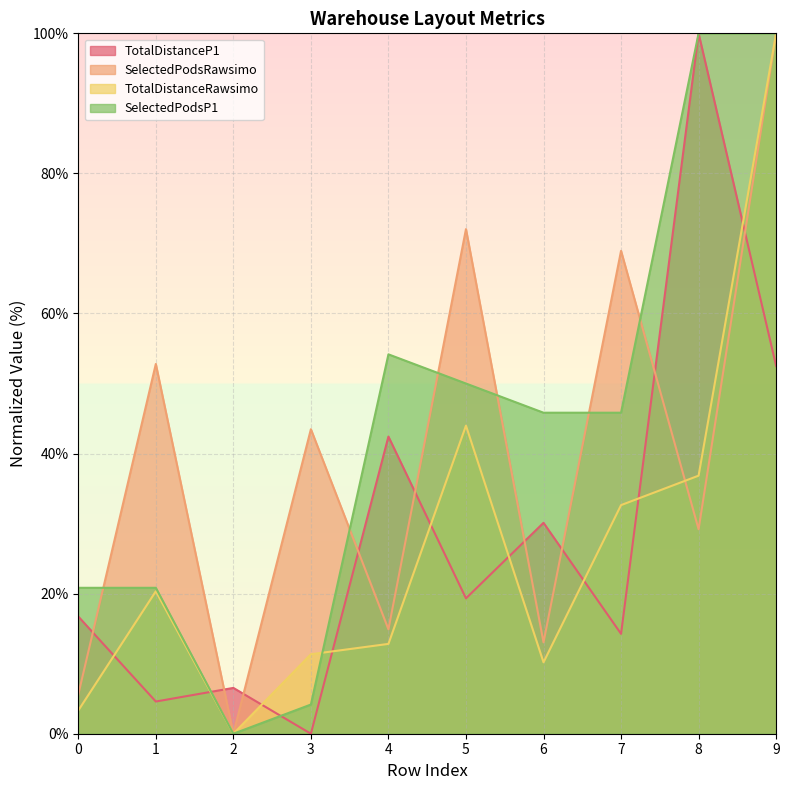

At which category does the chart reach its minimum across all series?

3